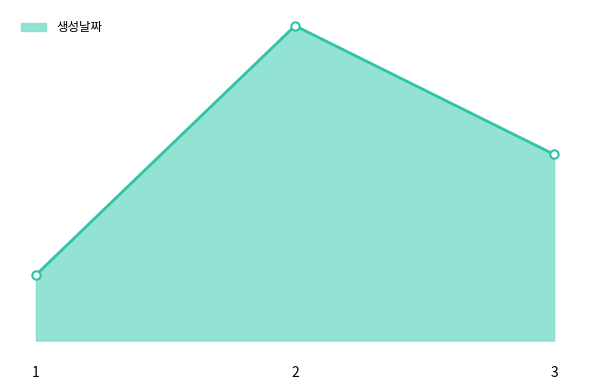

What is the maximum value shown in the chart?

20190106